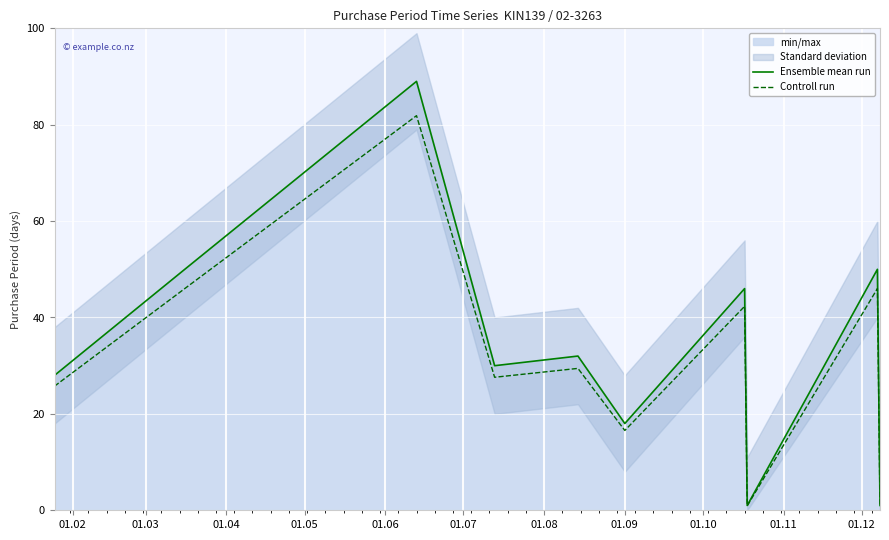

At how many categories does at least one series exceed 86?

1